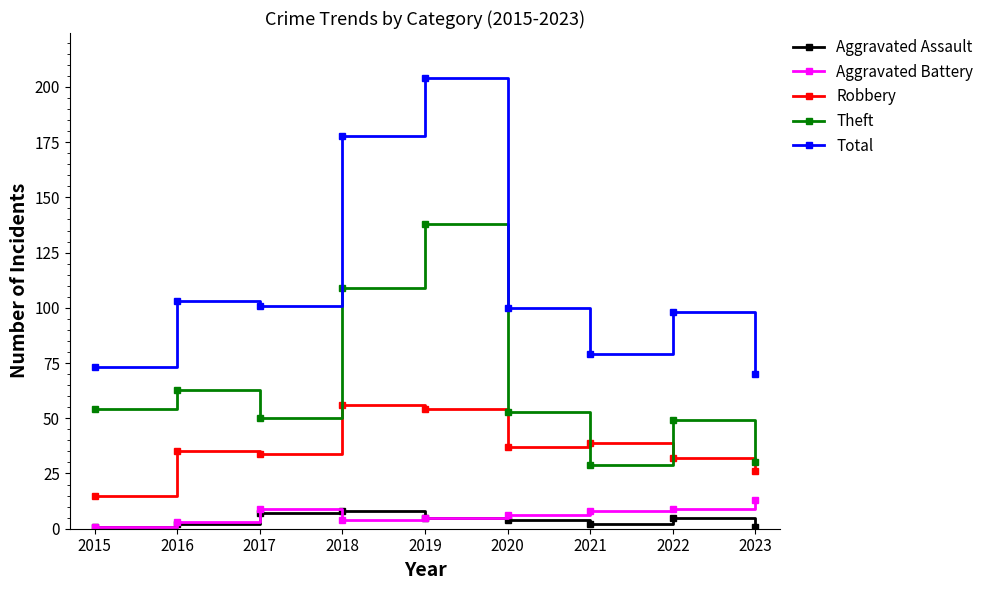

What is the average value of the Total series?

112